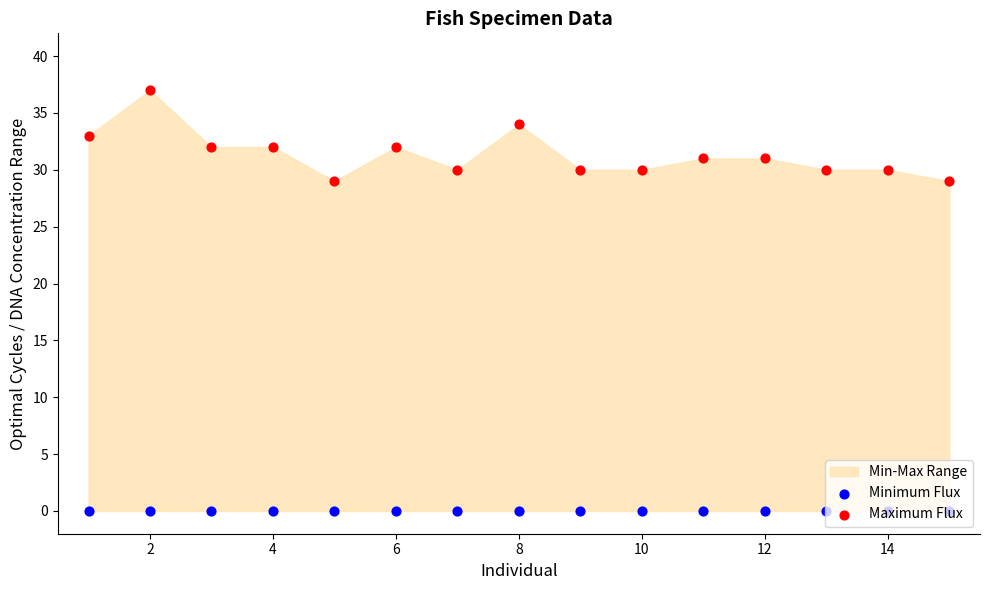

Which series has the widest spread of Y values?

Maximum Flux